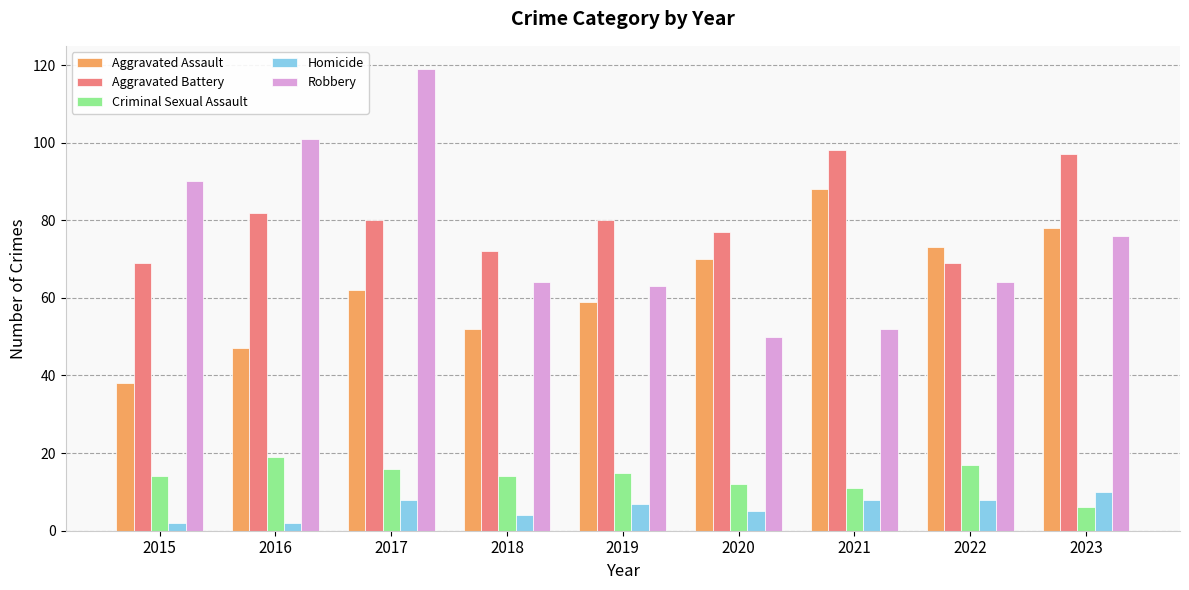

Between 2016 and 2018, which series saw the biggest shift?

Robbery